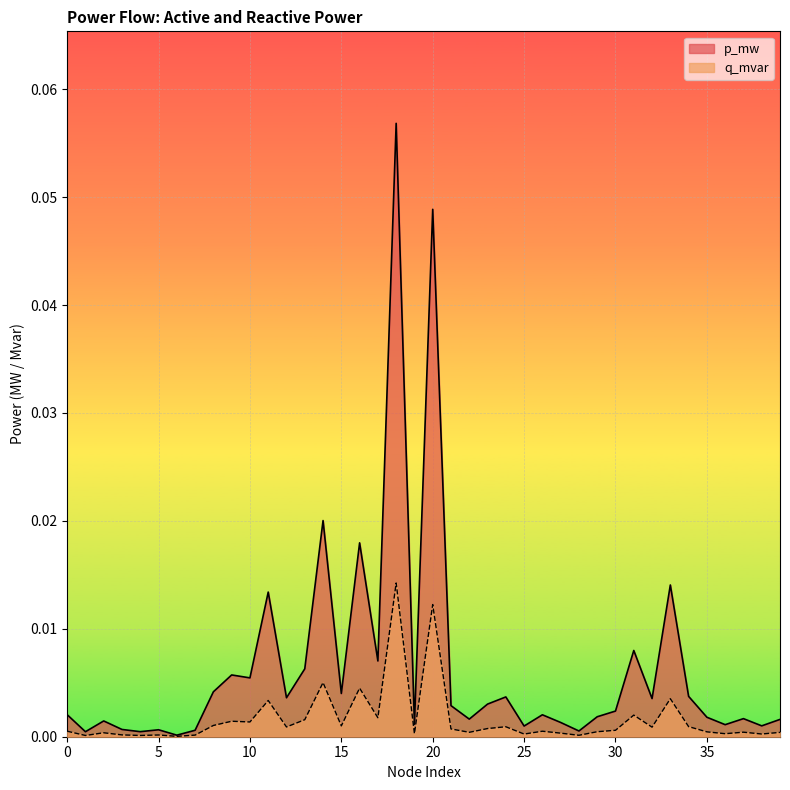

Where is p_mw nearest to the value 0?

6